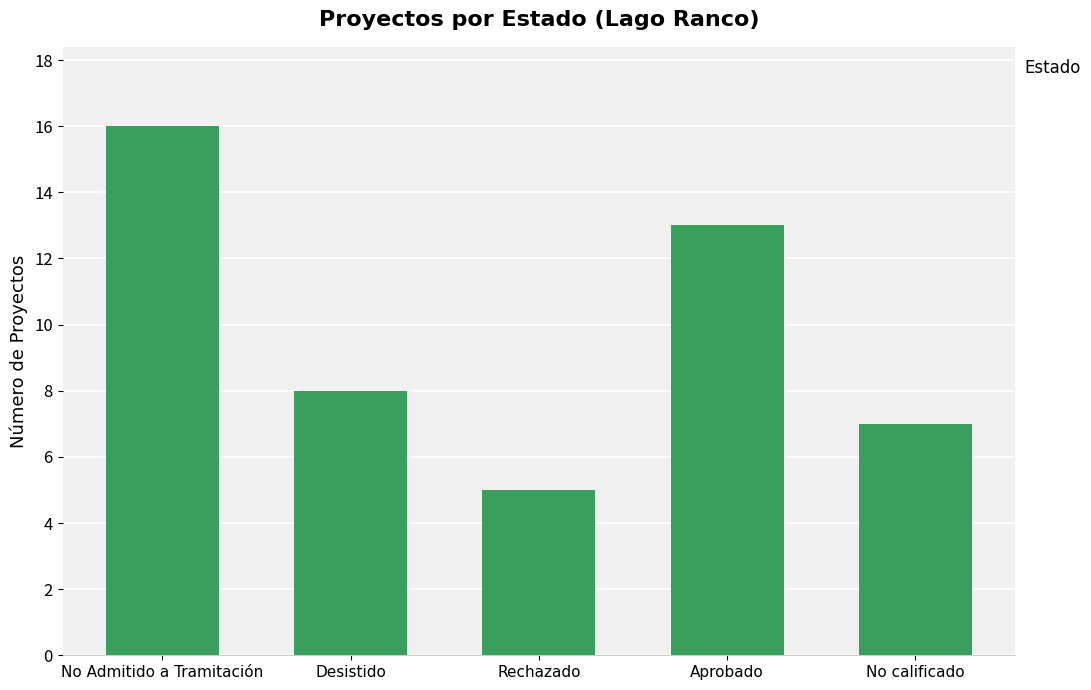

What is the value of the 4th bar from the left?

13